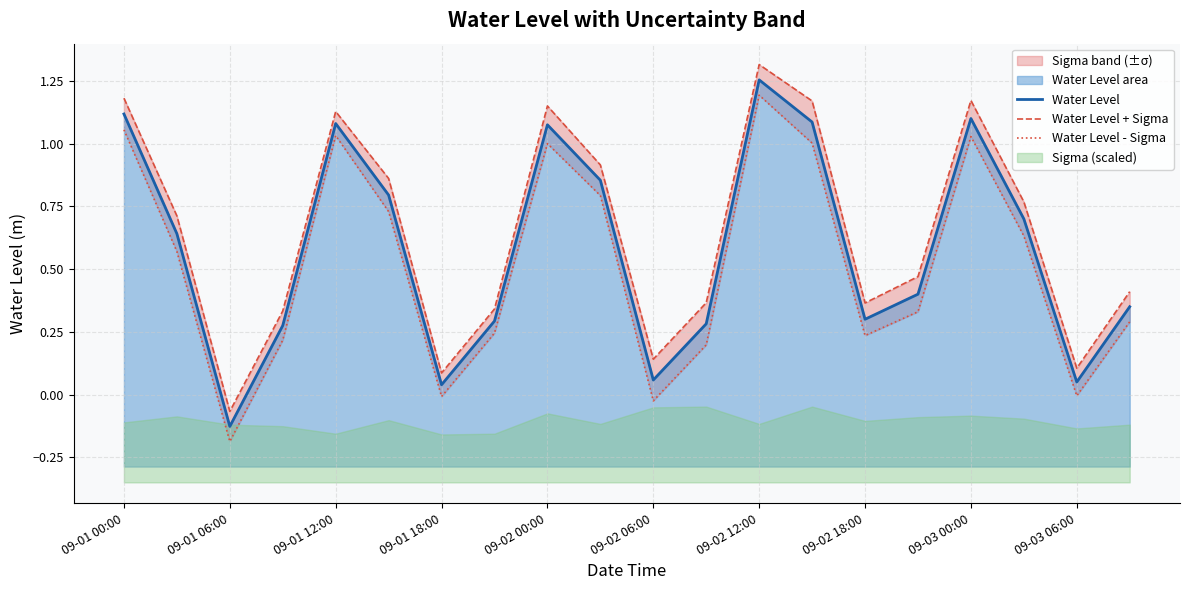

How many data points in Water Level - Sigma are above 0?

16